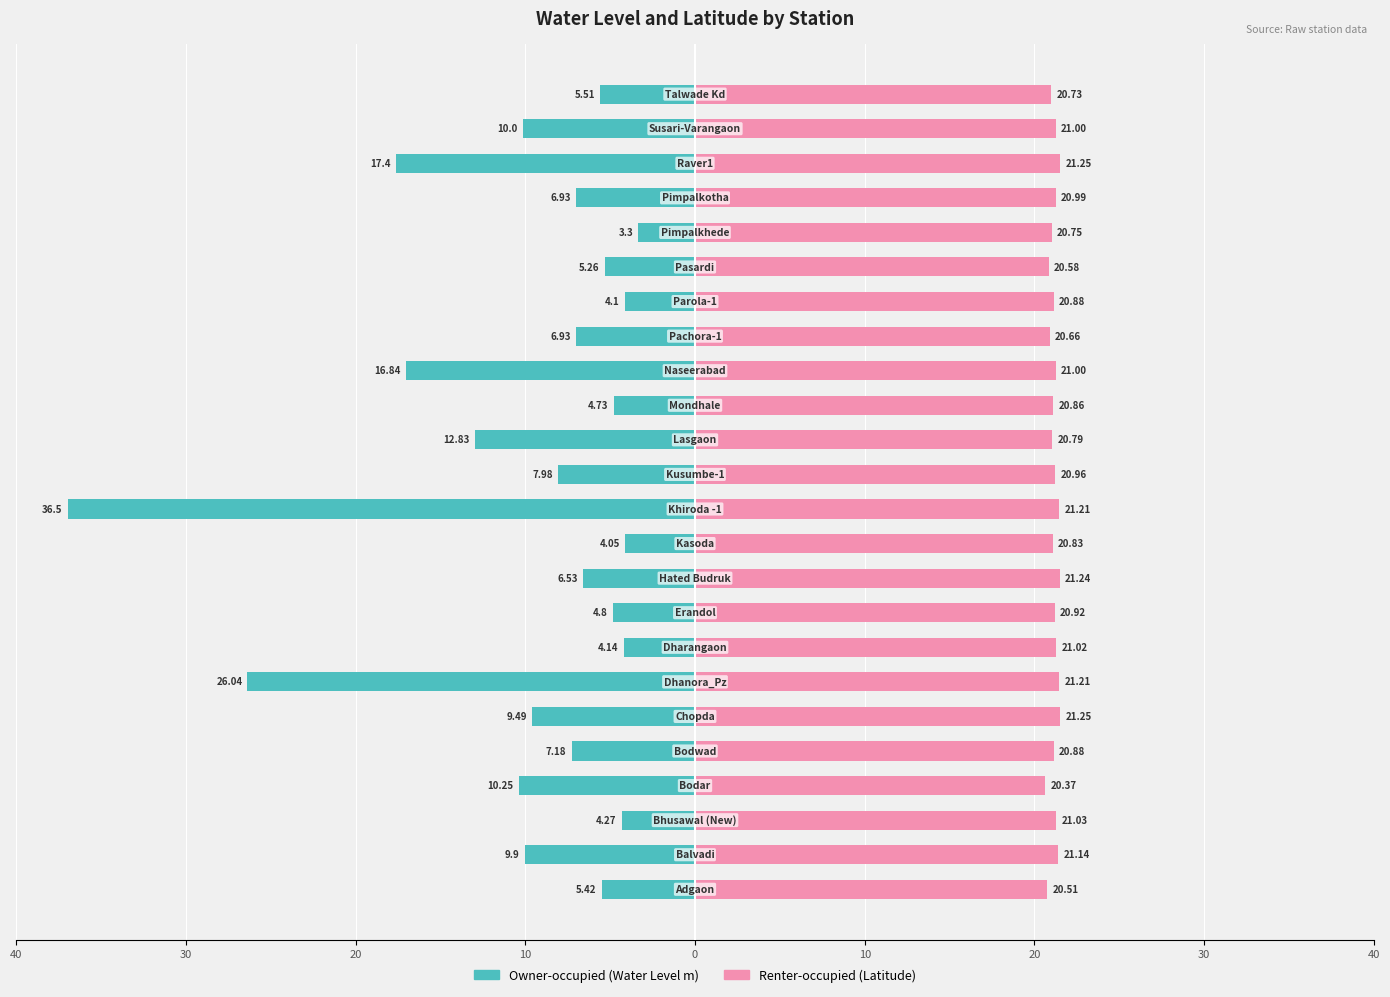

Count the number of data series in this chart.

2